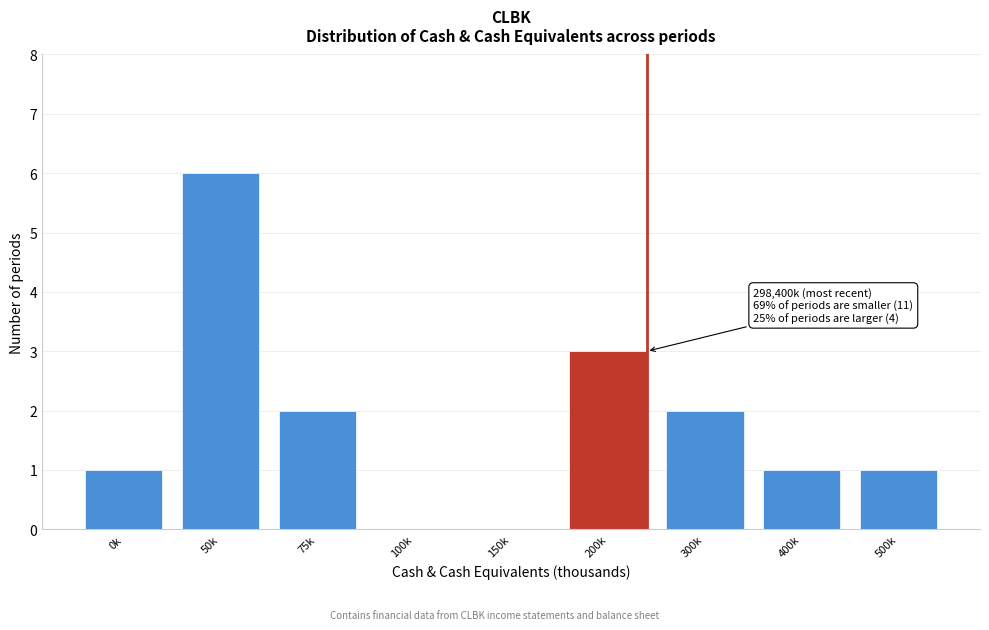

Reading left to right, what are all the values shown in this chart?

0k=1	50k=6	75k=2	100k=0	150k=0	200k=3	300k=2	400k=1	500k=1